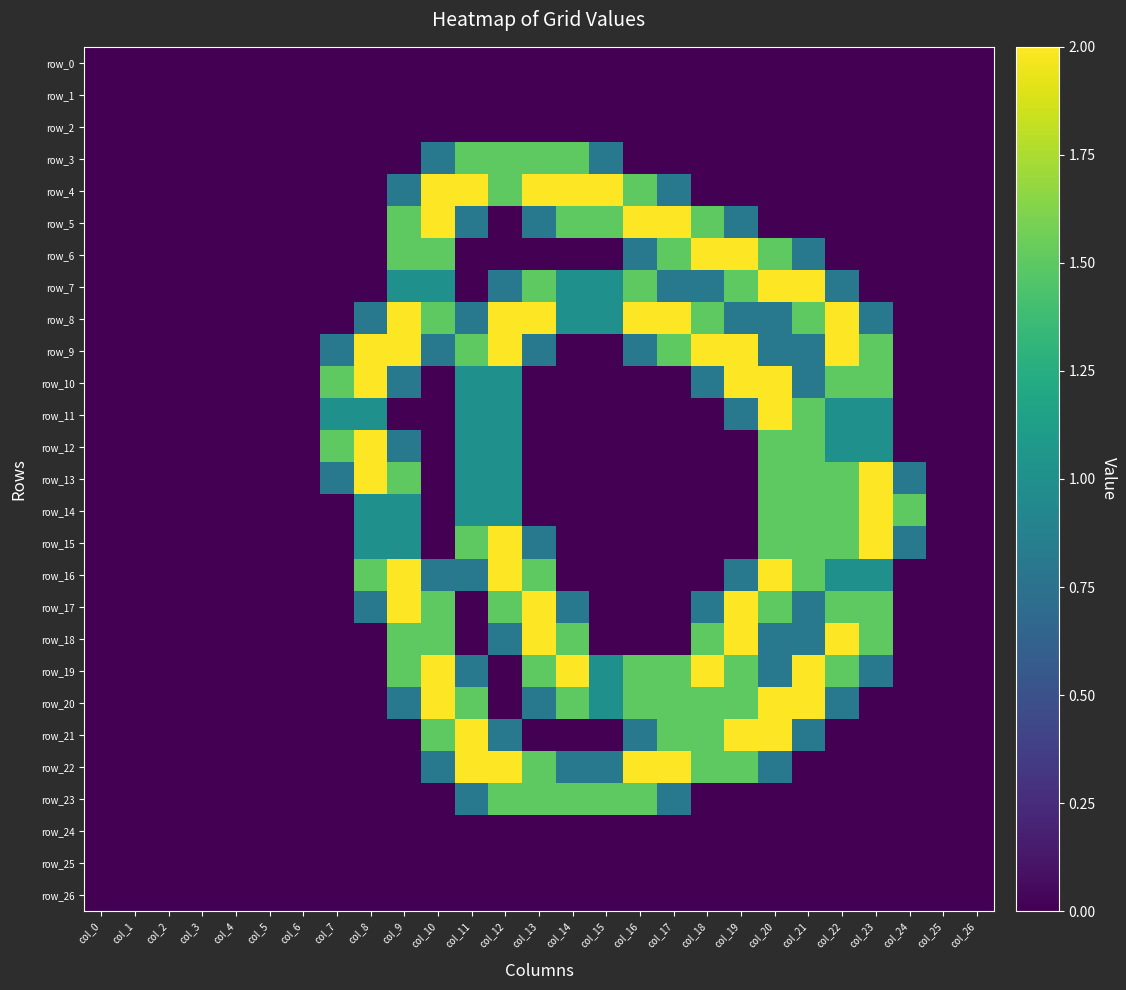

What is the difference between the highest and lowest values at col_11?

2.0